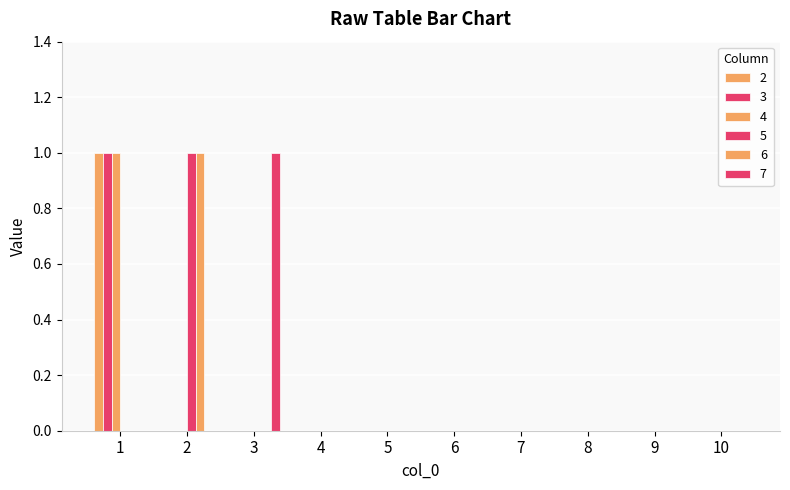

Count the number of data series in this chart.

6